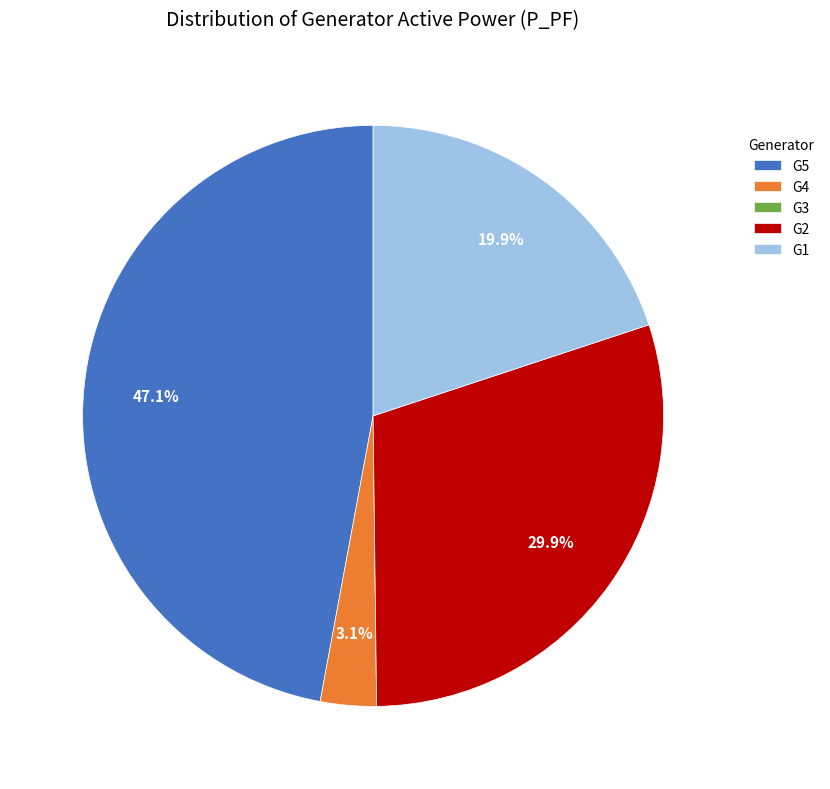

The G5 slice represents 56% of the pie. True or false?

False